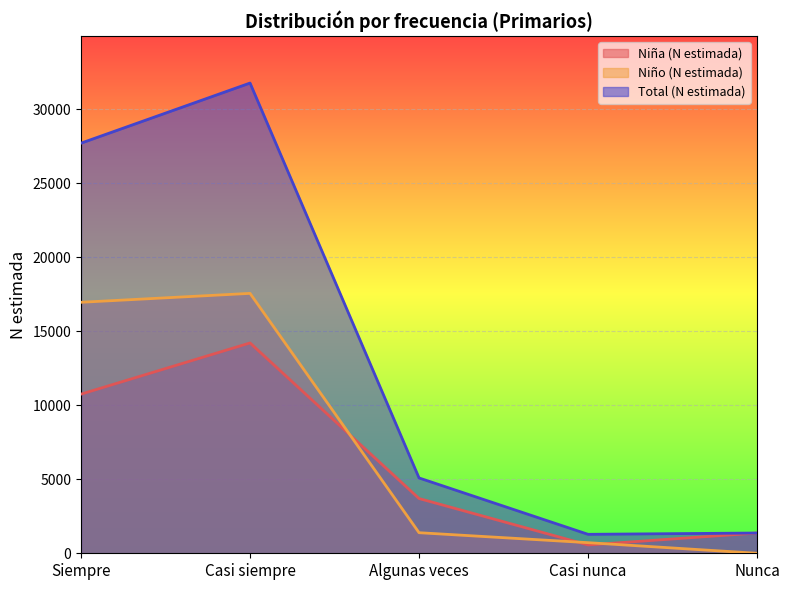

After their last crossing, which series has the higher values: Niña (N estimada) or Niño (N estimada)?

Niña (N estimada)